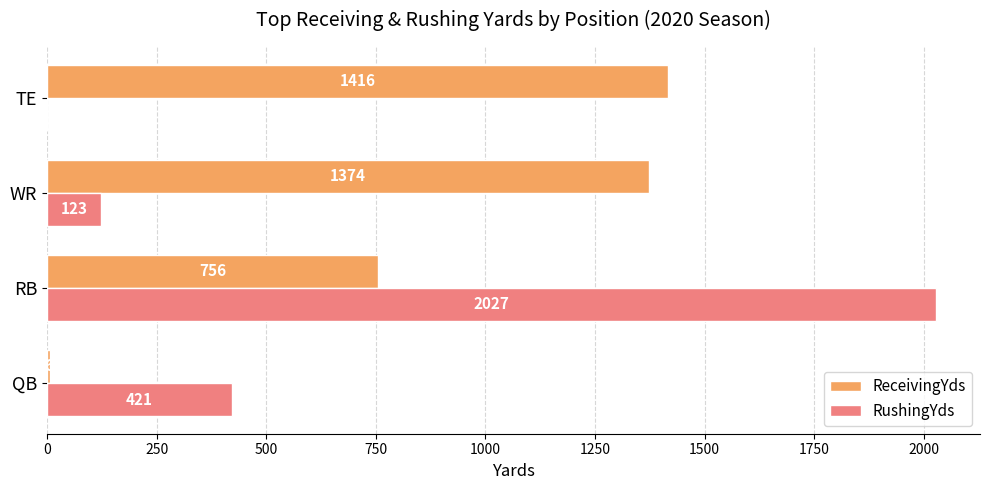

What is the approximate value of ReceivingYds at RB?

756